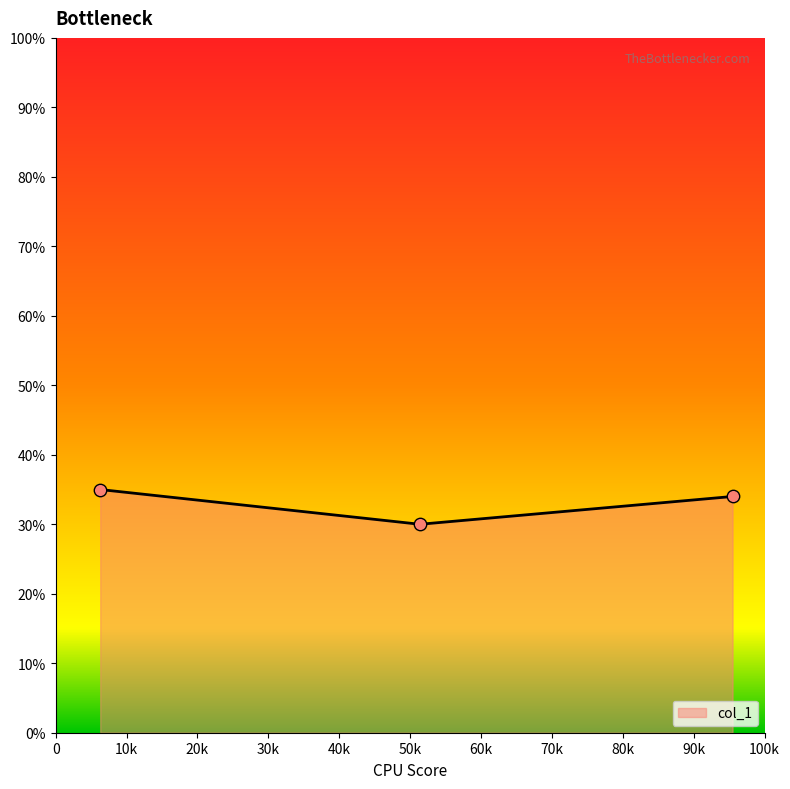

What is the difference between the maximum and minimum values?

5